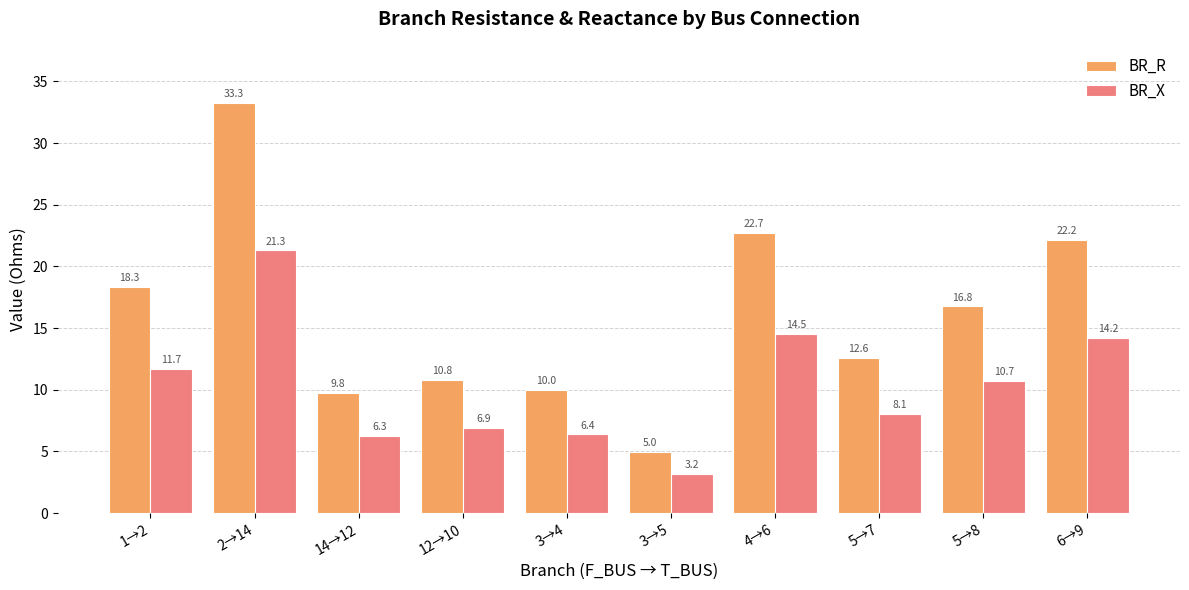

Which series changed the most between 1→2 and 5→7?

BR_R